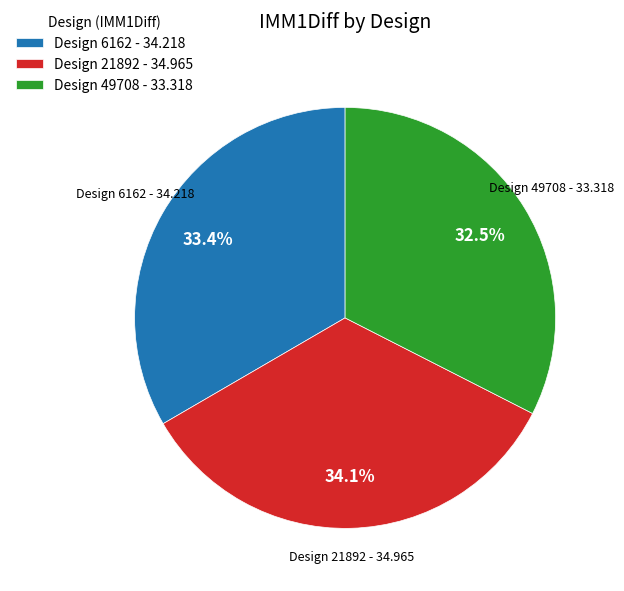

To the nearest percent, what is the average slice percentage?

33%